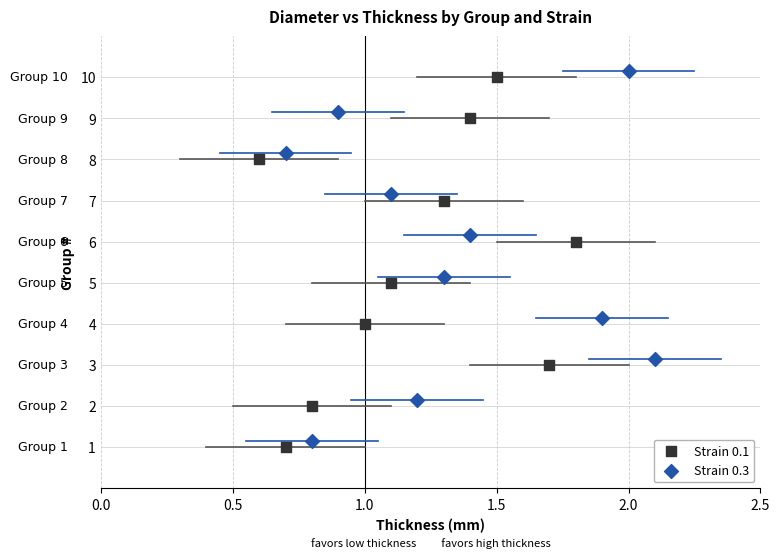

What are all the series names shown in the legend?

Strain 0.1, Strain 0.3